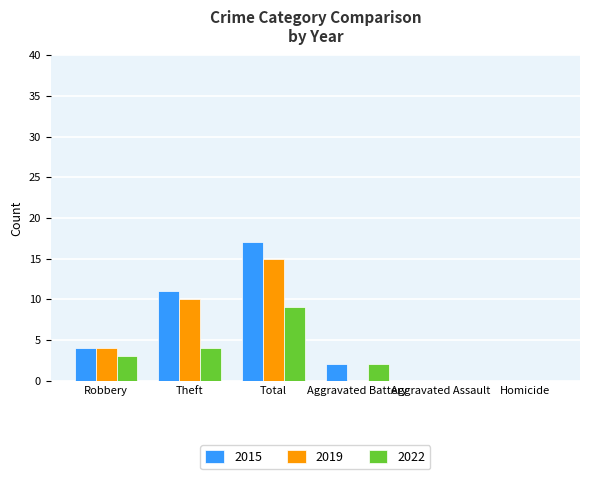

Which series changed the most between Robbery and Total?

2015